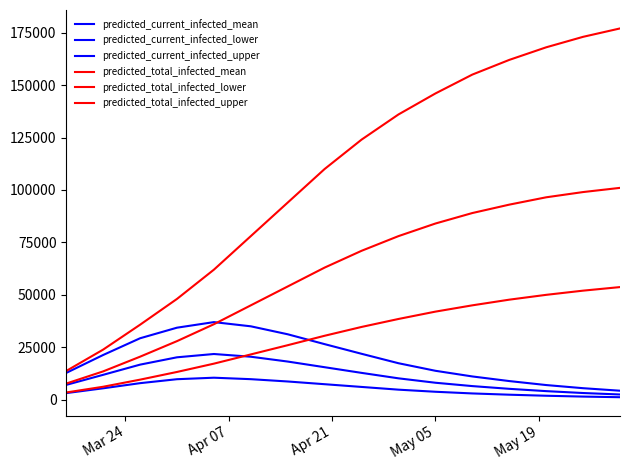

Is this an area chart (filled region under the line)?

No